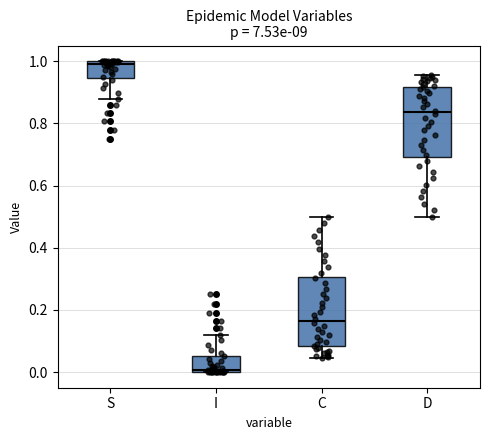

Reading left to right, transcribe this box plot: for each box, give where its median line is, the range the box spans, and where its two whiskers end, as read against the y-axis. The values are not printed on the chart, so give them approximately, as read against the axis.

S: median 1.00 (just below the box's upper edge), box 0.94 to 1.00, whiskers 0.88 to 1.00
I: median 0.00 (just above the box's lower edge), box 0.00 to 0.06, whiskers 0.00 to 0.12
C: median 0.16, box 0.08 to 0.30, whiskers 0.04 to 0.50
D: median 0.84, box 0.70 to 0.92, whiskers 0.50 to 0.96